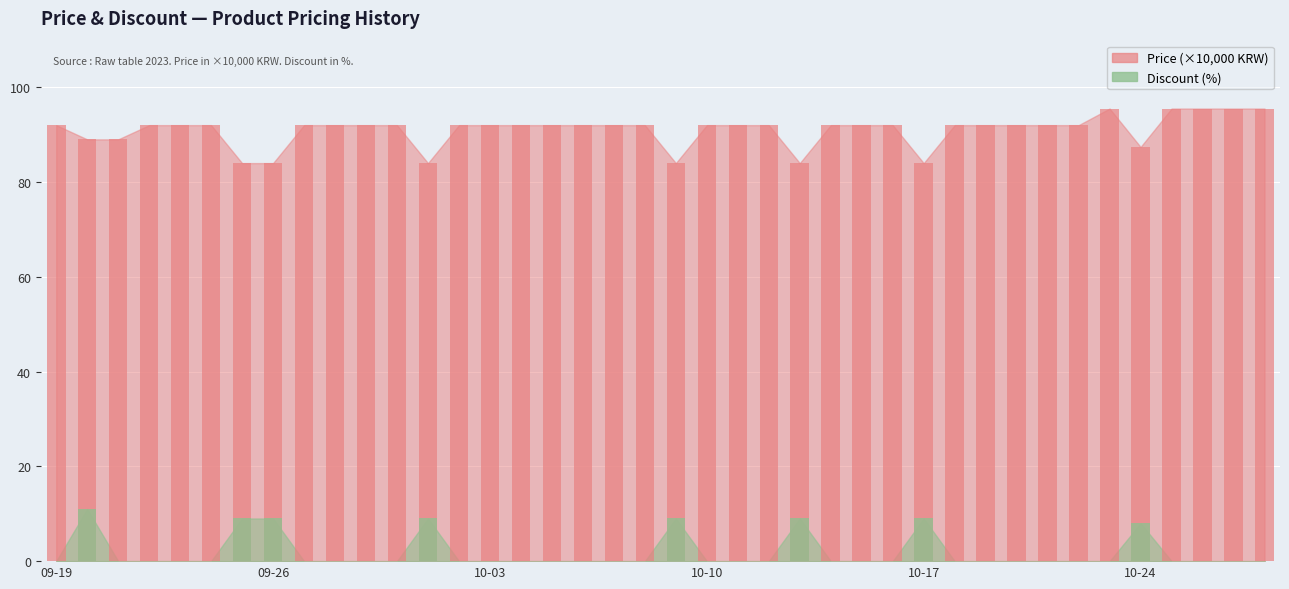

What is the label of the 21st bar from the left?

2023-10-09